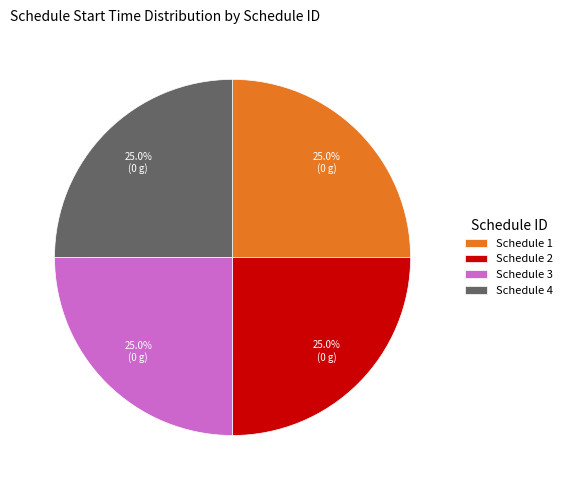

What is the ratio of the value at Schedule 2 to the value at Schedule 1?

1.0